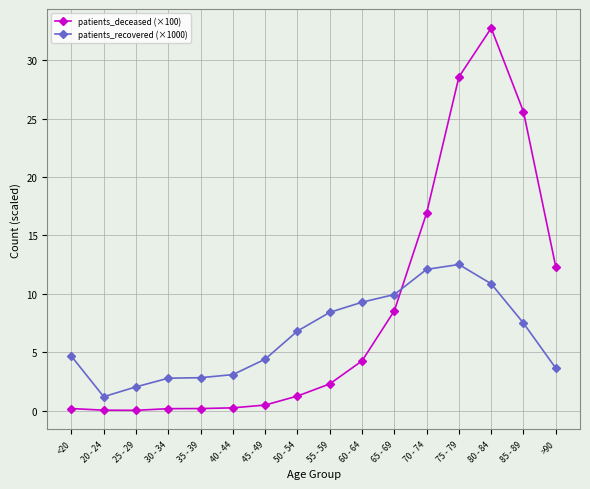

At which category does patients_recovered (×1000) reach its first local valley?

20 - 24